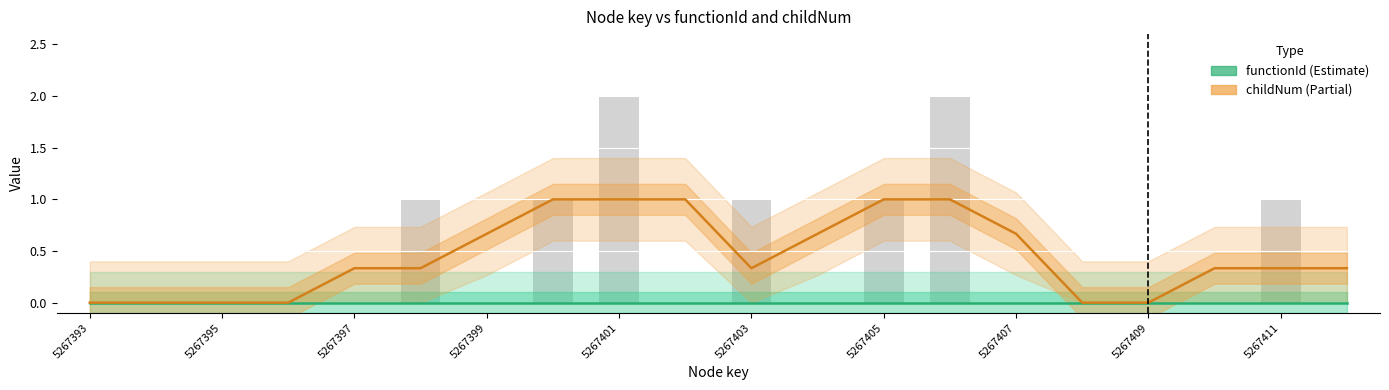

Count the number of data series in this chart.

2